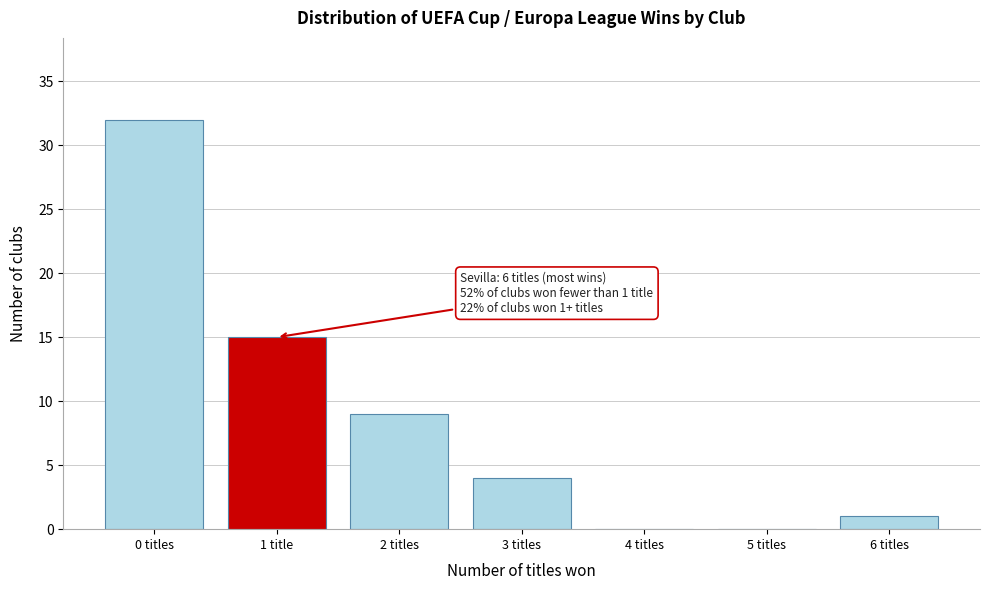

Reading left to right, extract all data points from this chart.

0 titles=32	1 title=15	2 titles=9	3 titles=4	4 titles=0	5 titles=0	6 titles=1